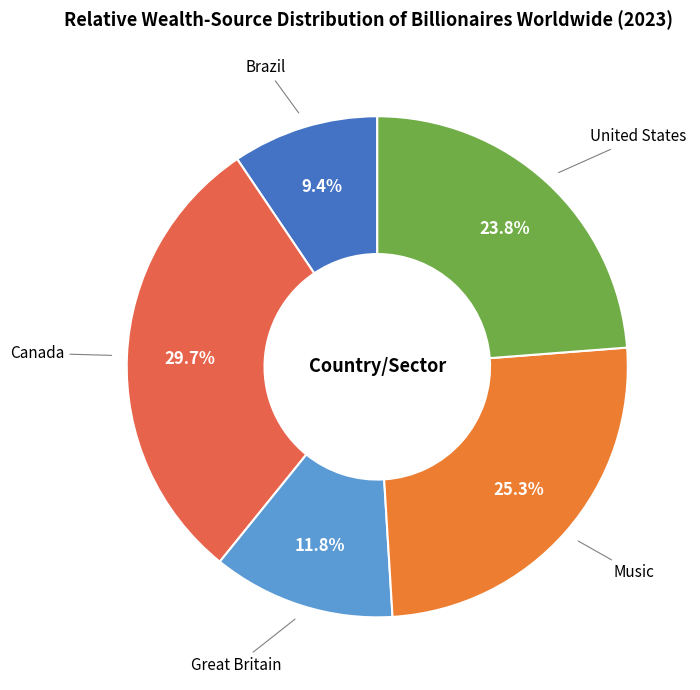

What percentage is the United States slice, to the nearest percent?

24%